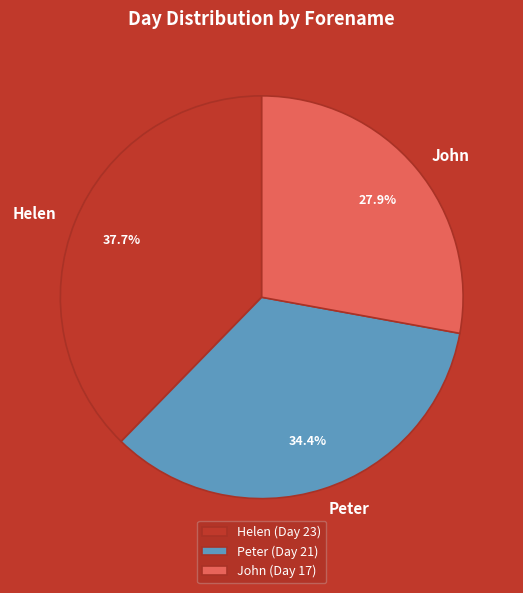

To the nearest percent, what percentage of the pie is Peter?

34%